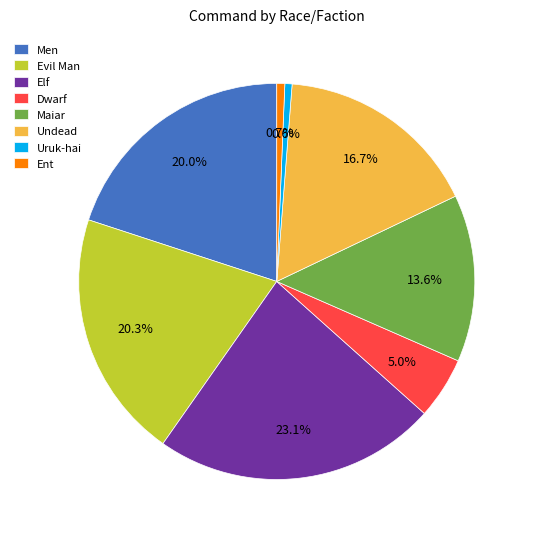

Between Undead and Maiar, which is larger?

Undead